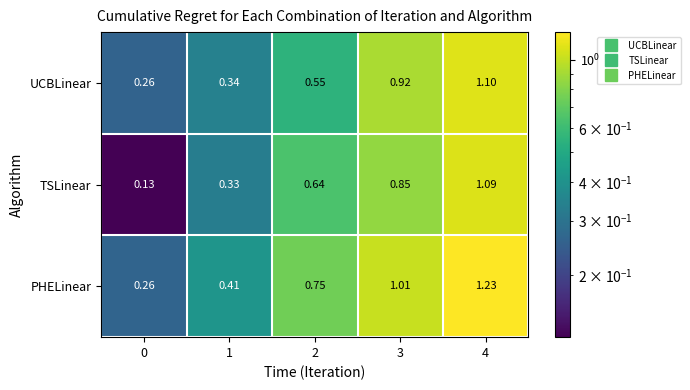

List the series in order of their overall mean, lowest first.

TSLinear, UCBLinear, PHELinear